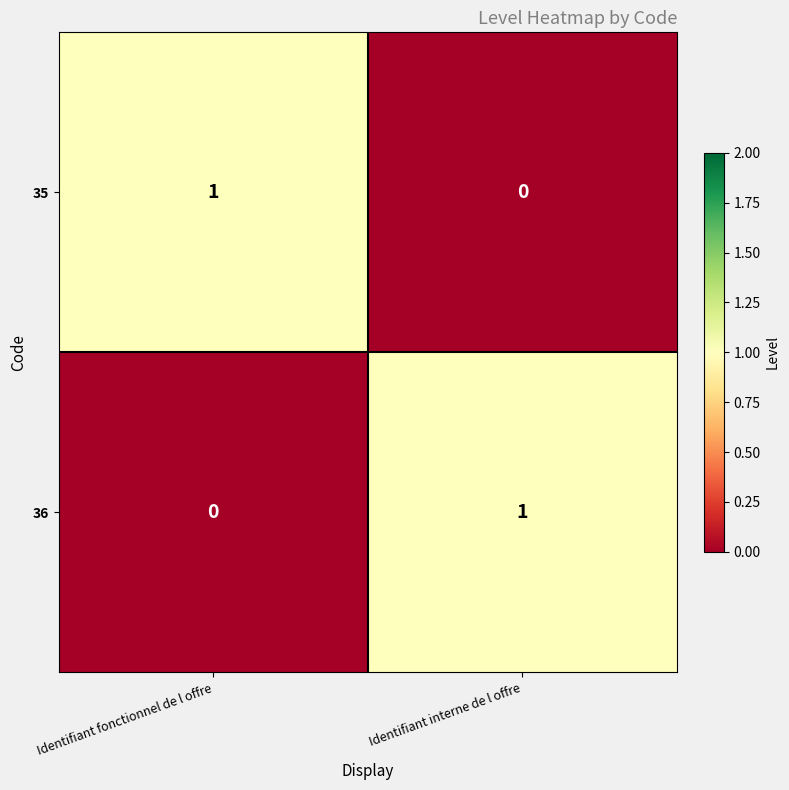

What is the total value across all series at Identifiant interne de l offre?

1